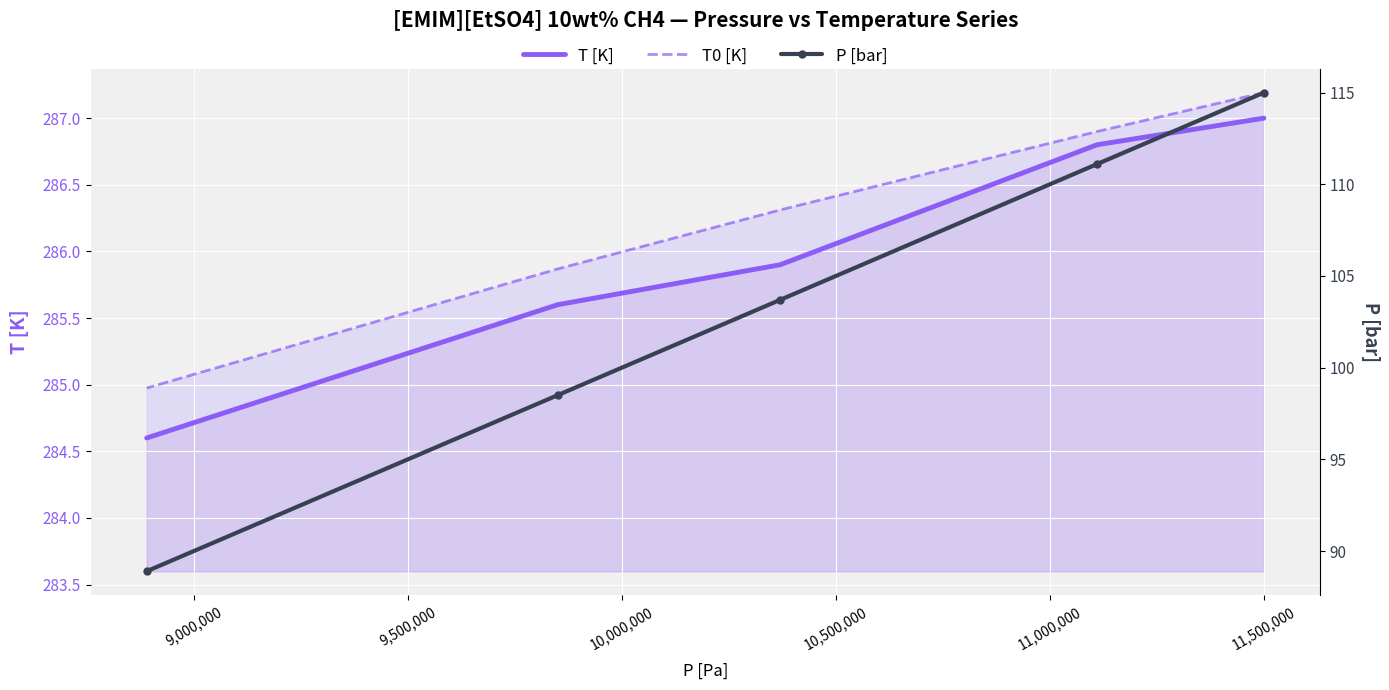

Where is P [bar] nearest to the value 101?

10,000,000